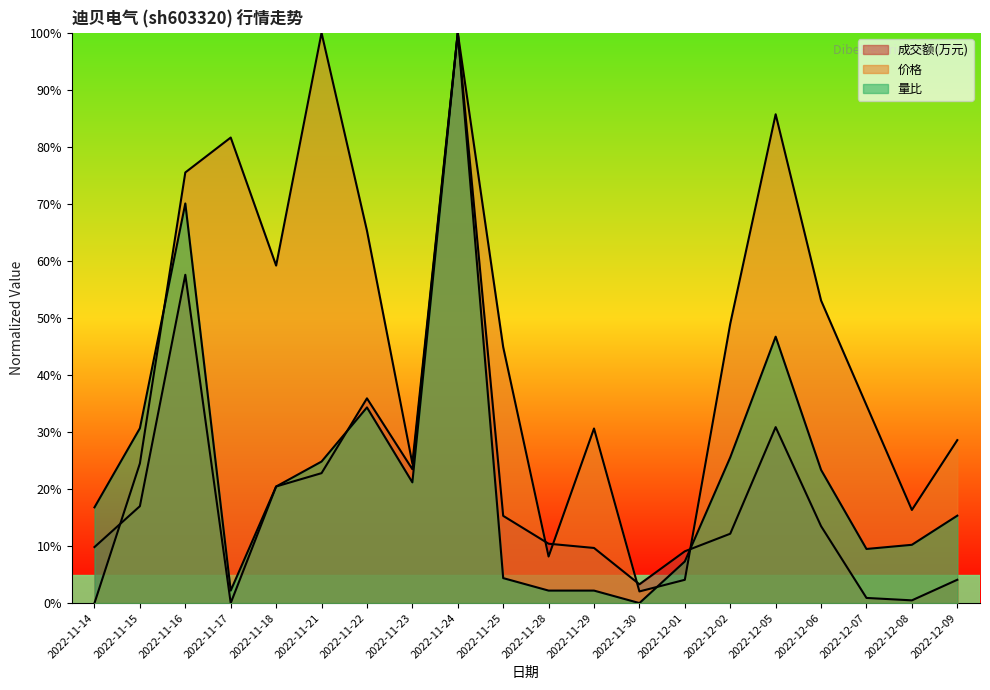

What is the spread (max minus min) of values at 2022-11-21?

77.2